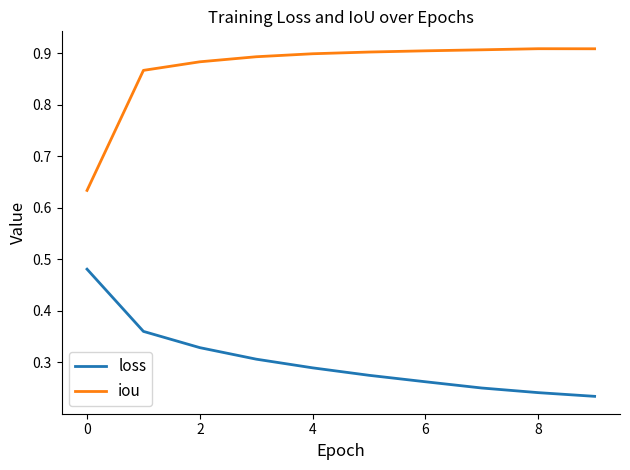

List the series in order of their overall mean, highest first.

iou, loss